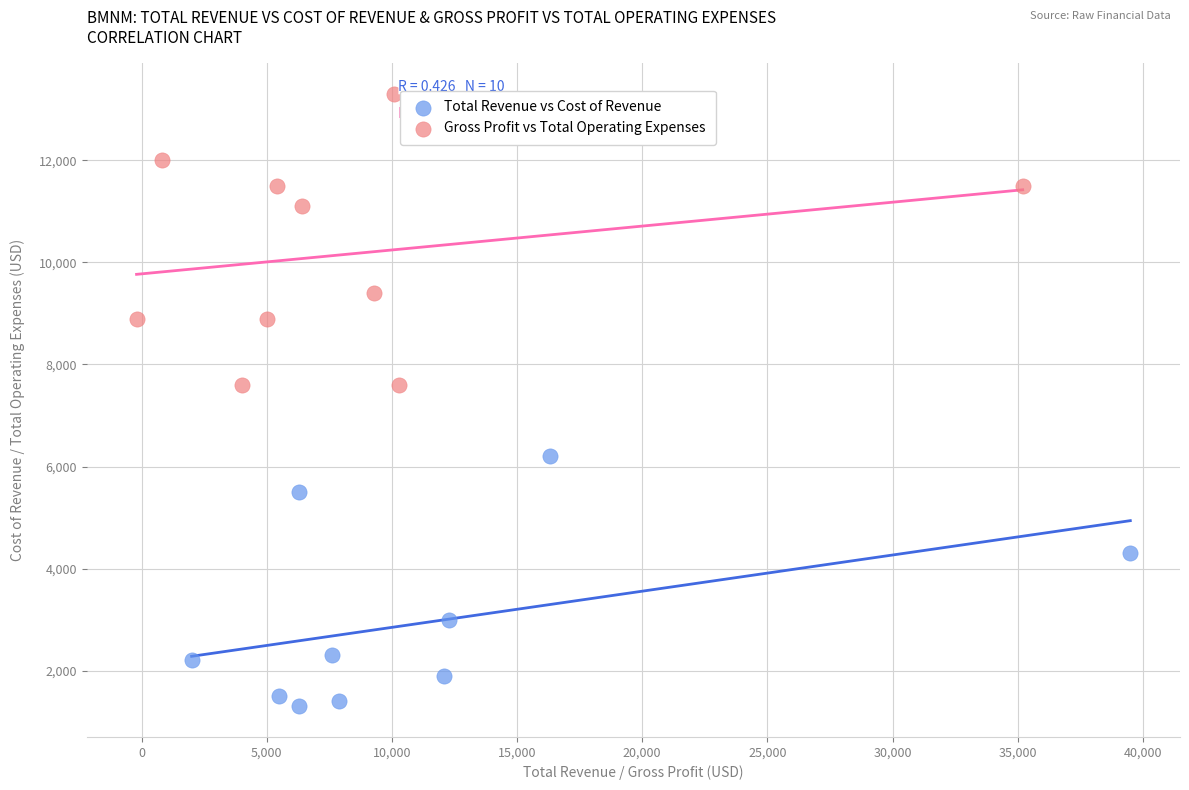

Which series reaches the minimum Y coordinate?

Total Revenue vs Cost of Revenue